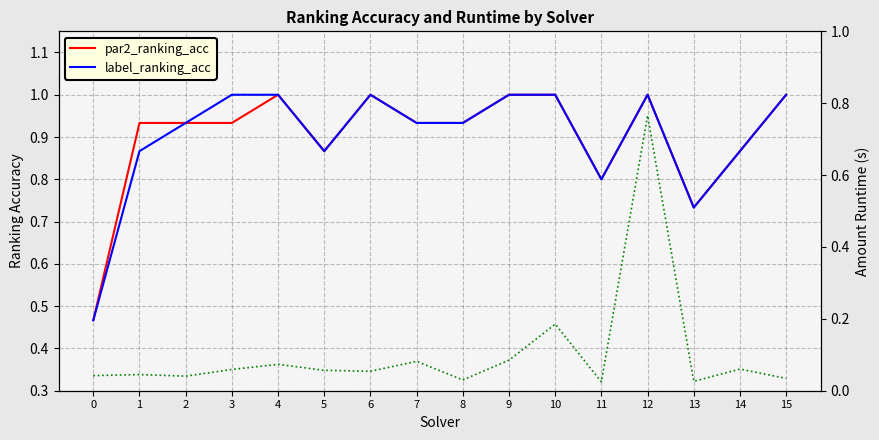

What is the value of the label_ranking_acc point at the 2nd from the left?

0.9